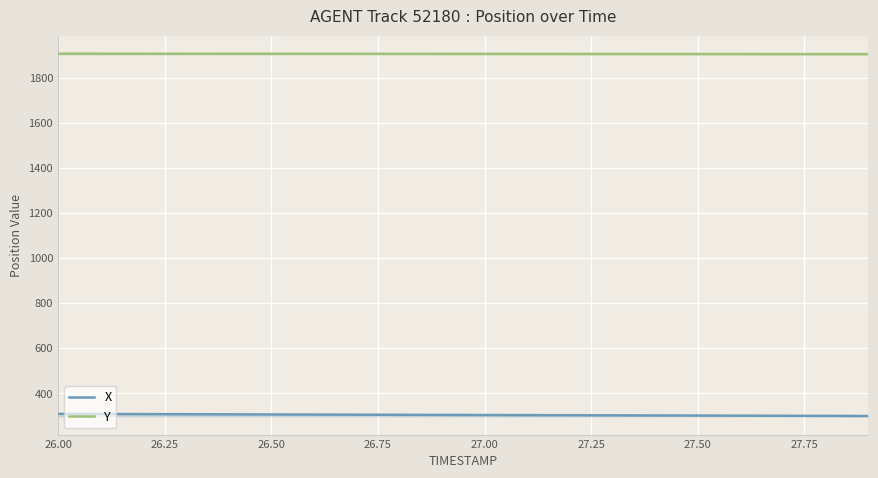

Reading left to right, what are all the values shown in this chart?

X: 308.1	307.6	307.1	306.6	306.1	305.6	305.1	304.6	304.1	303.7	303.2	302.7	302.2	301.7	301.2	300.7	300.3	299.8	299.3	298.8
Y: 1906.3	1906.2	1906.2	1906.1	1906.1	1906.0	1905.9	1905.8	1905.7	1905.6	1905.5	1905.4	1905.3	1905.2	1905.0	1904.9	1904.8	1904.6	1904.5	1904.3